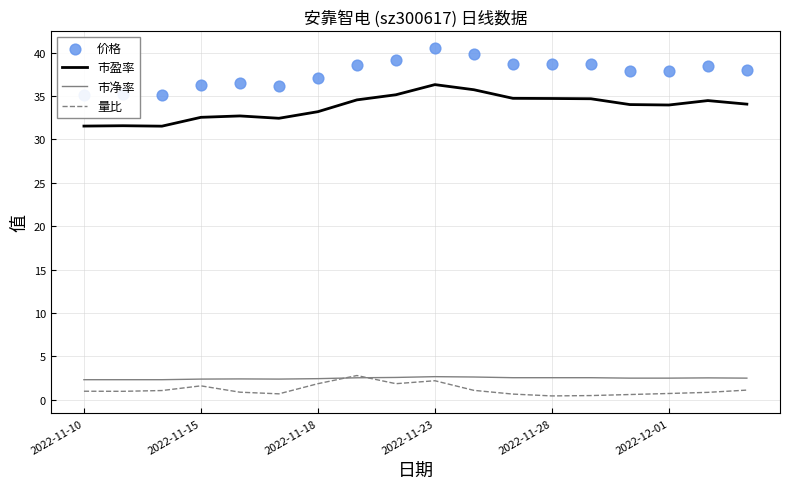

Which series has the widest spread of Y values?

价格